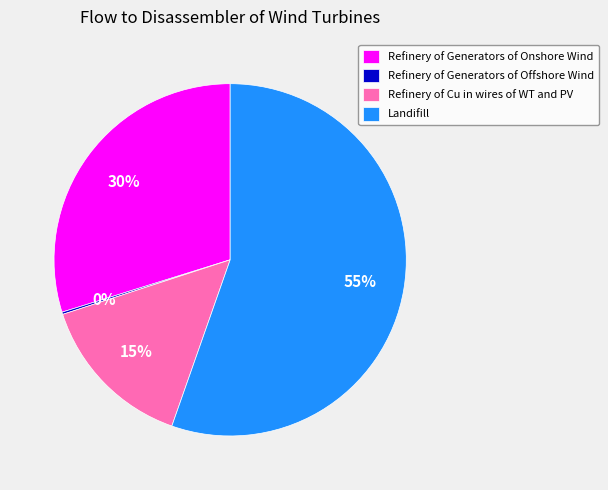

Is there a majority slice in this chart?

Yes